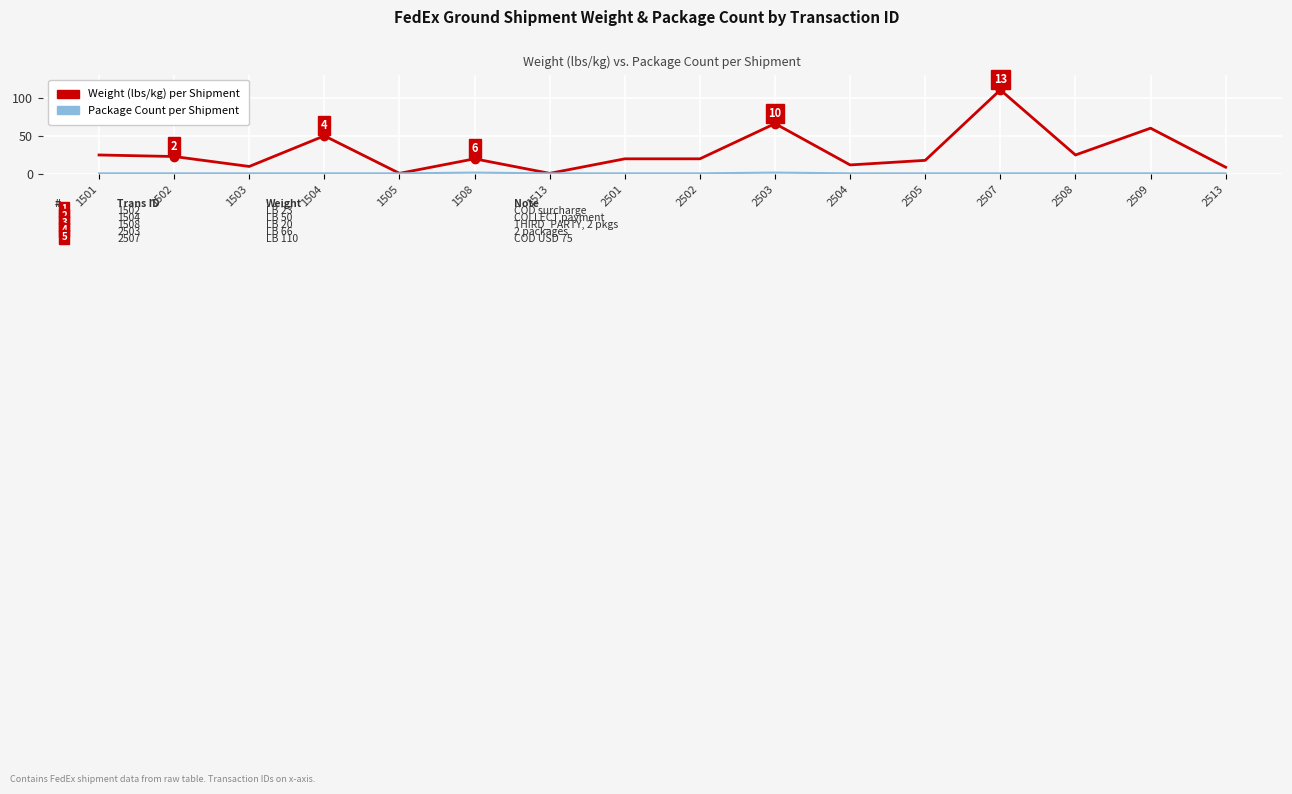

What is the greatest value displayed?

110